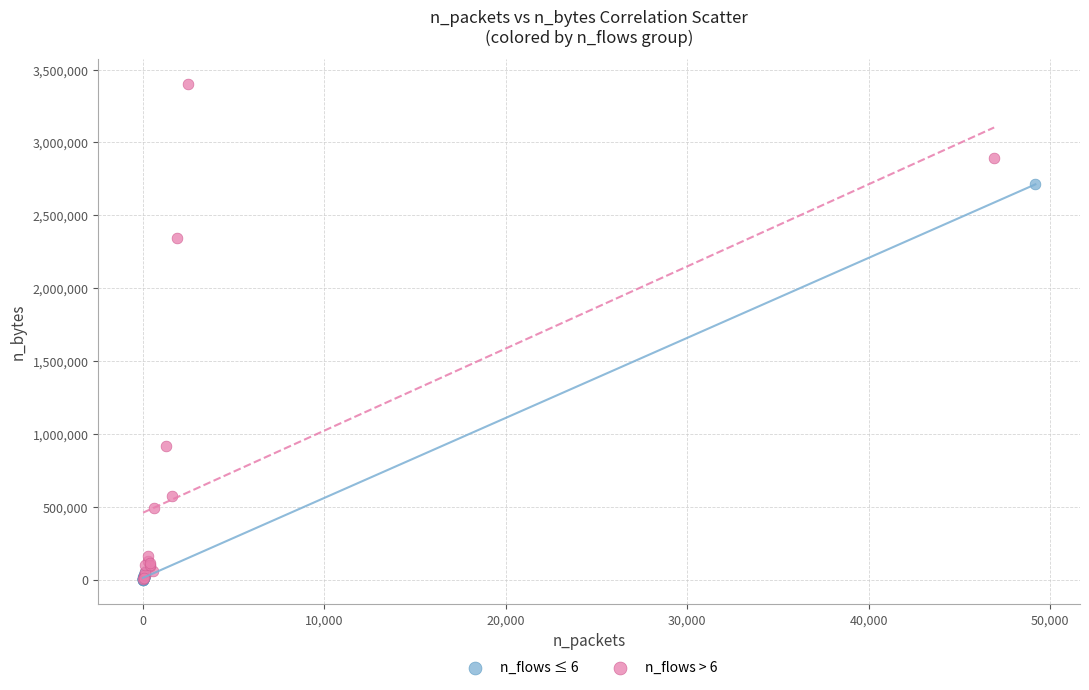

Which series has the largest Y range (max minus min)?

n_flows > 6